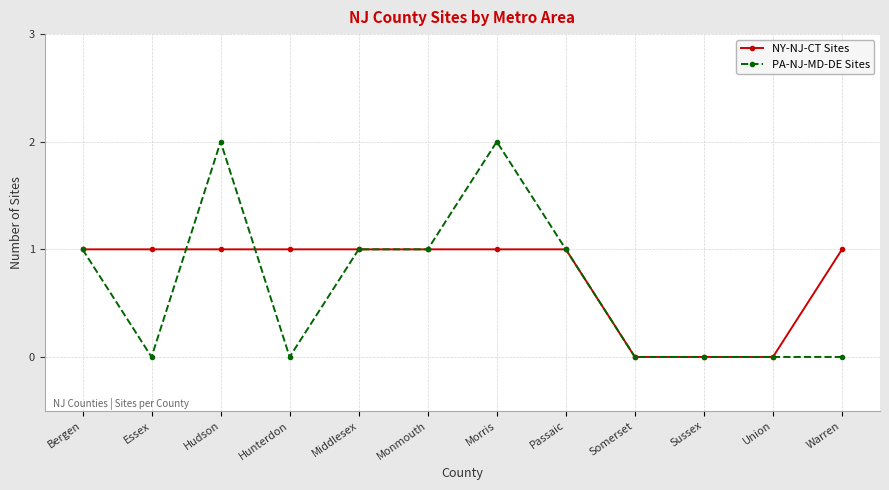

Is the value of PA-NJ-MD-DE Sites at Warren greater than the value of NY-NJ-CT Sites at Monmouth?

No